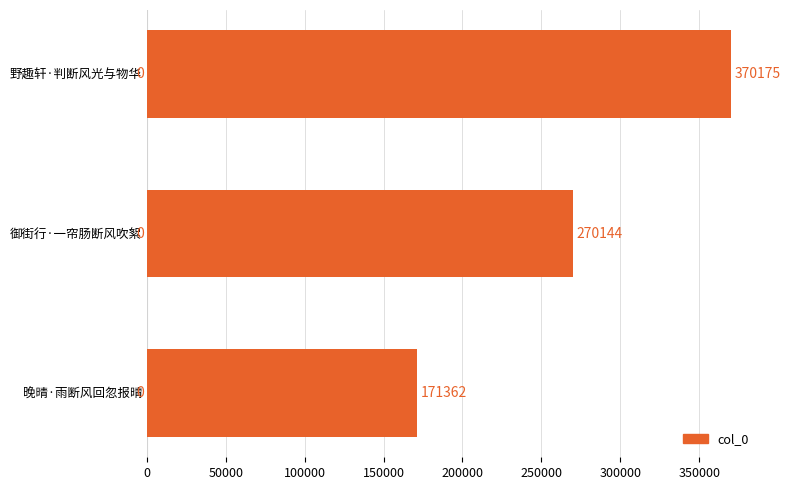

How many bars are there in total?

3